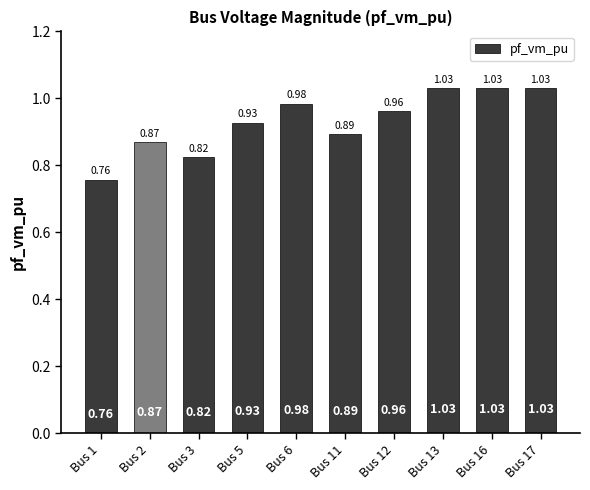

Which has a higher value, Bus 5 or Bus 2?

Bus 5